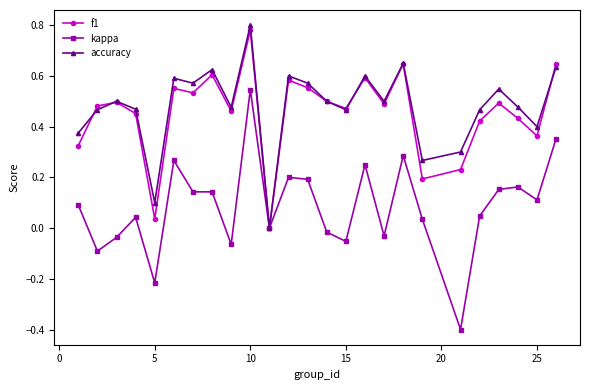

Which series has the widest spread of values?

kappa